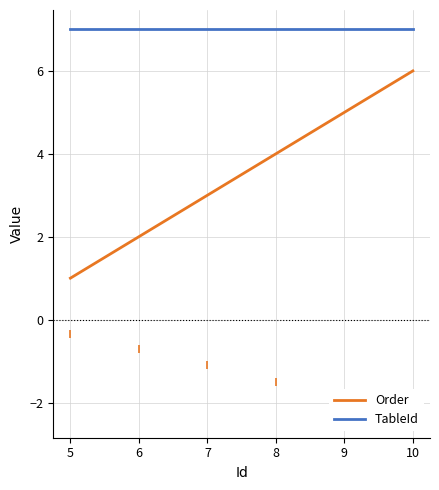

The Order series shows 0 at 5. True or false?

False